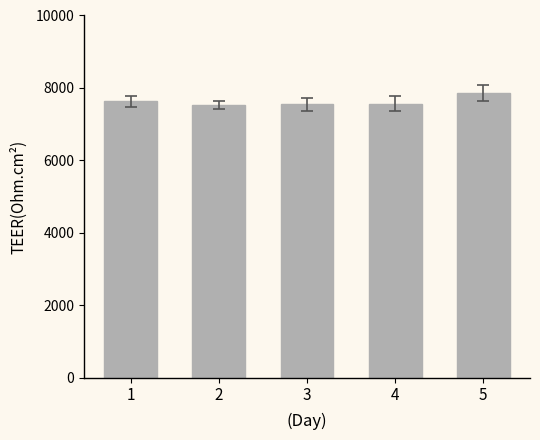

At which label is the value closest to 7697?

1